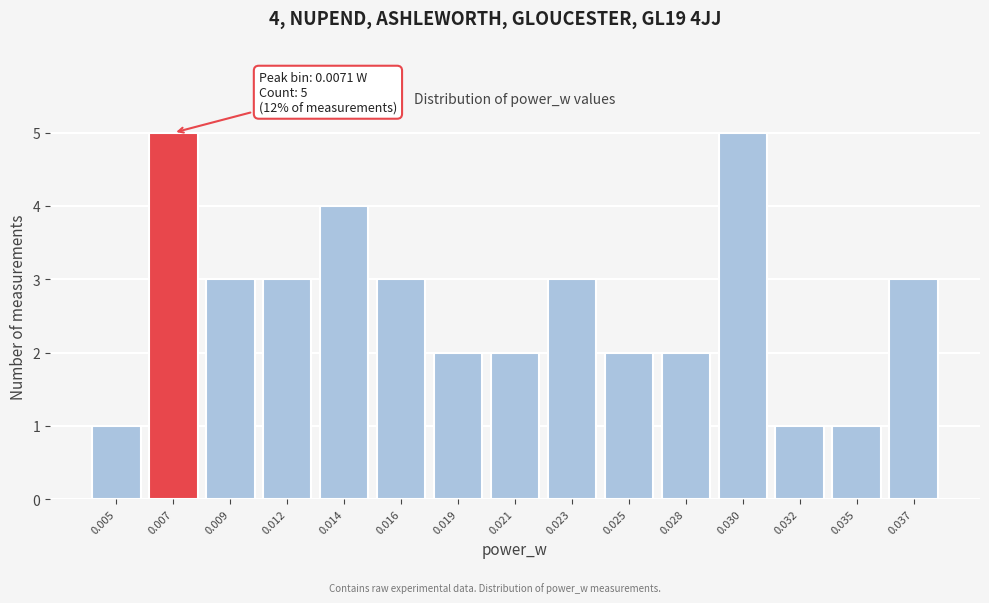

Reading right to left, transcribe all the data shown in this chart.

3	1	1	5	2	2	3	2	2	3	4	3	3	5	1